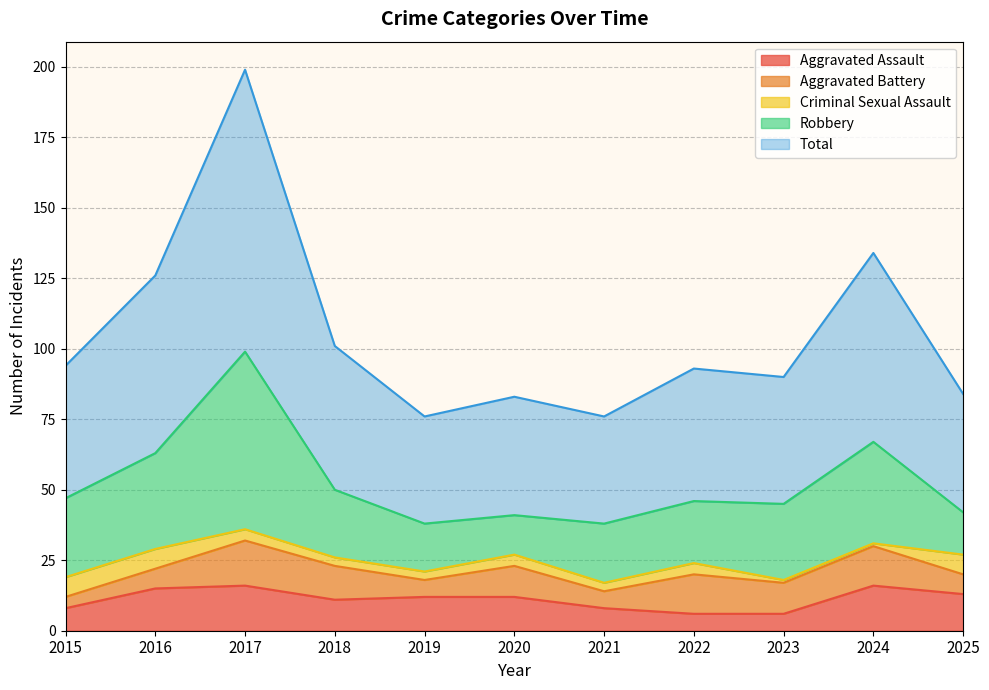

Which has a higher value, 2016 or 2019?

2016